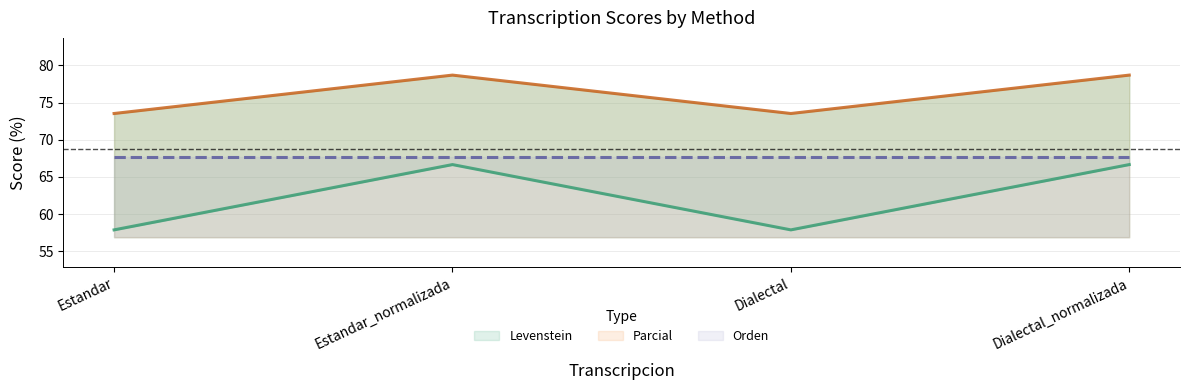

How many categories are shown in the chart?

4